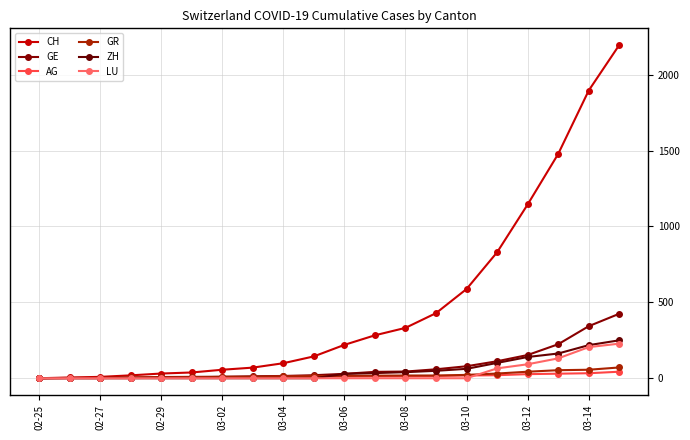

How many distinct data groups are displayed?

6